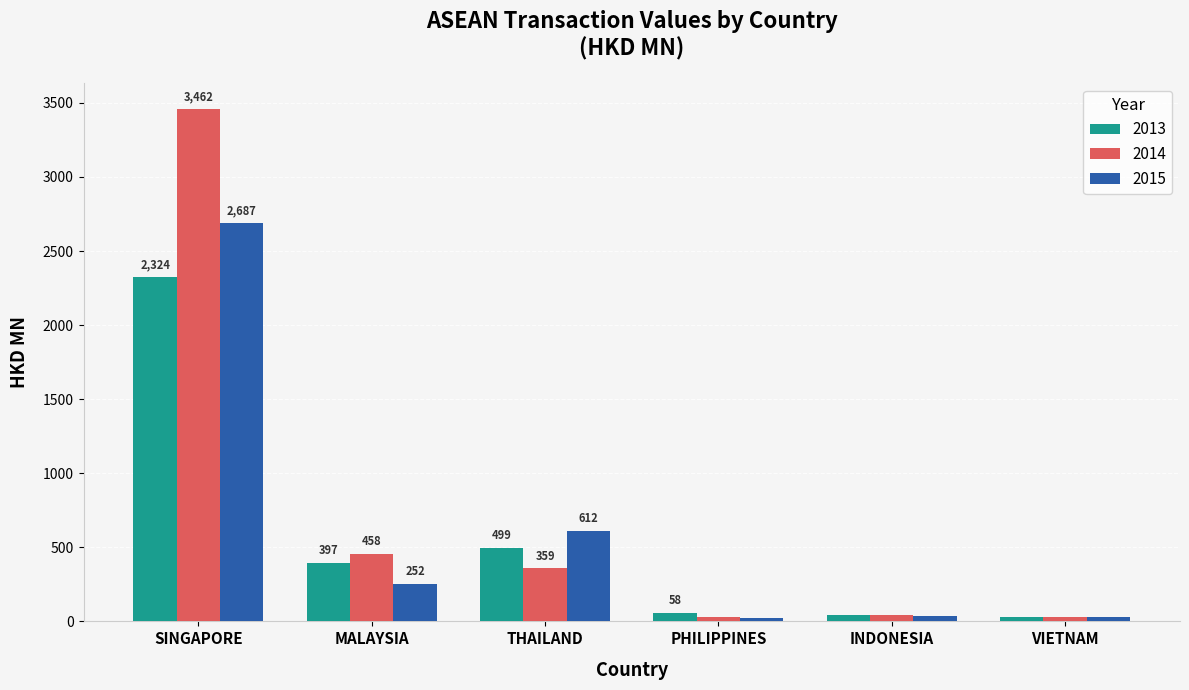

What is the maximum value shown in the chart?

3461.6